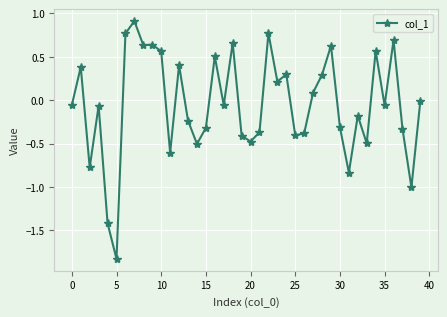

True or false: the data has more than 2 interior local peaks.

True